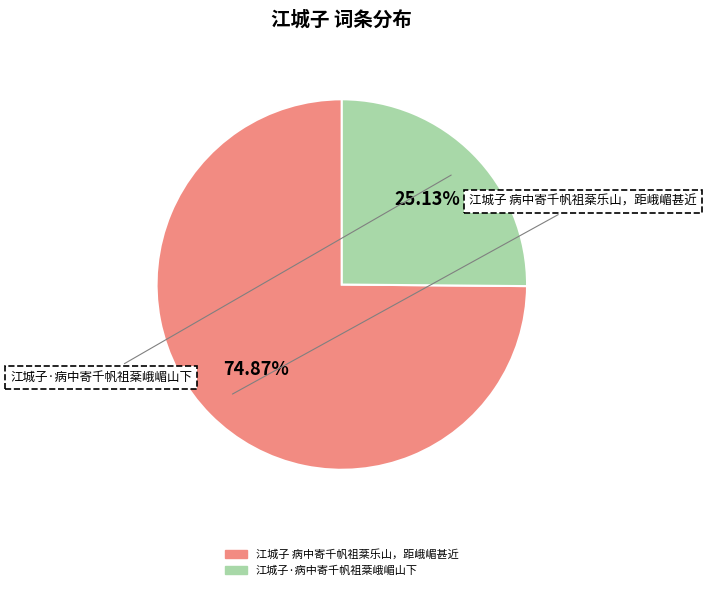

Which category has the smallest portion of the pie?

江城子·病中寄千帆祖棻峨嵋山下